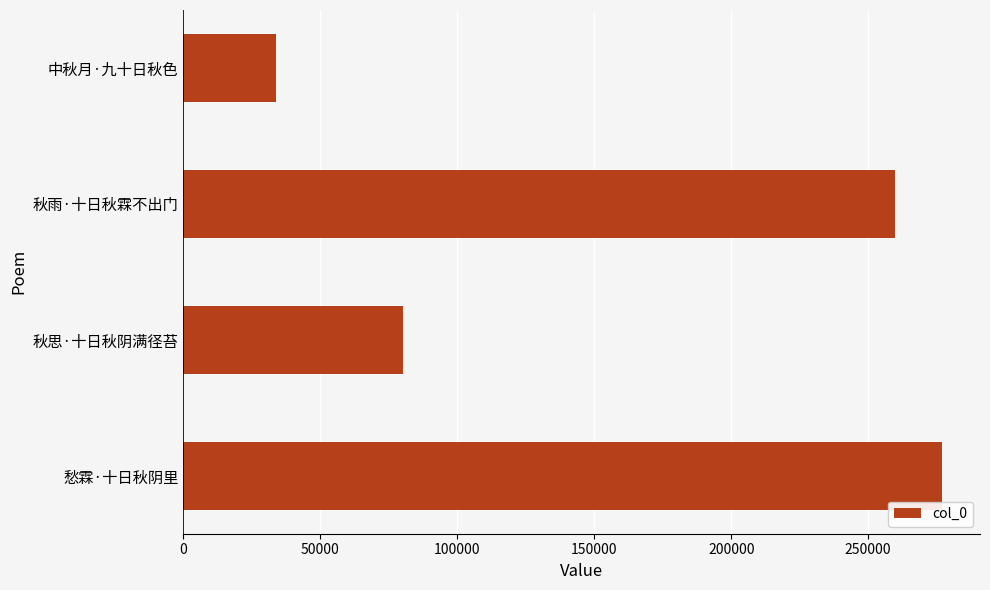

What is the change in value from 愁霖·十日秋阴里 to 秋雨·十日秋霖不出门?

-17342